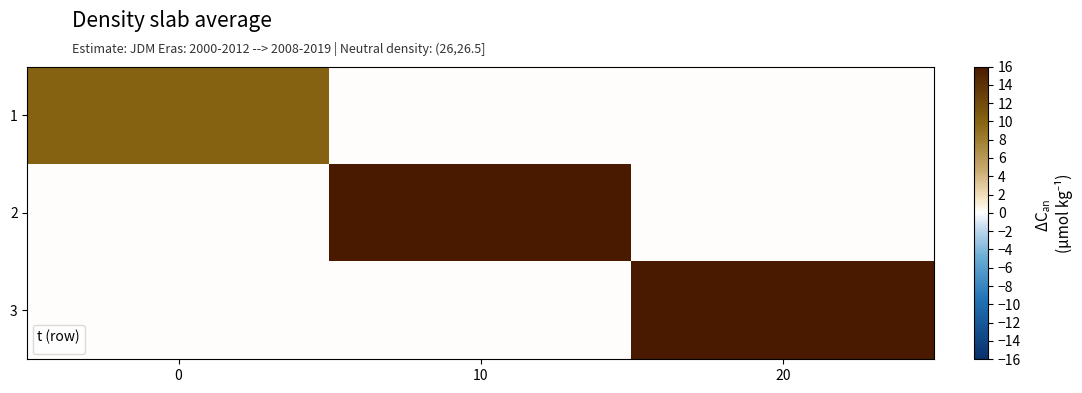

How many data points are above 0?

1